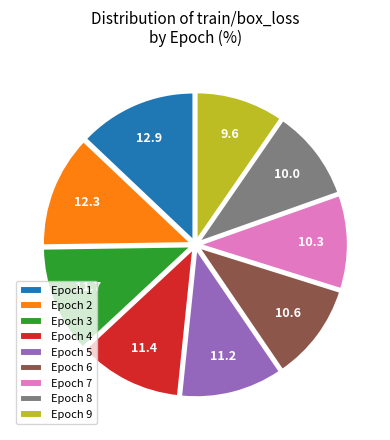

Which category has the biggest portion of the pie?

Epoch 1